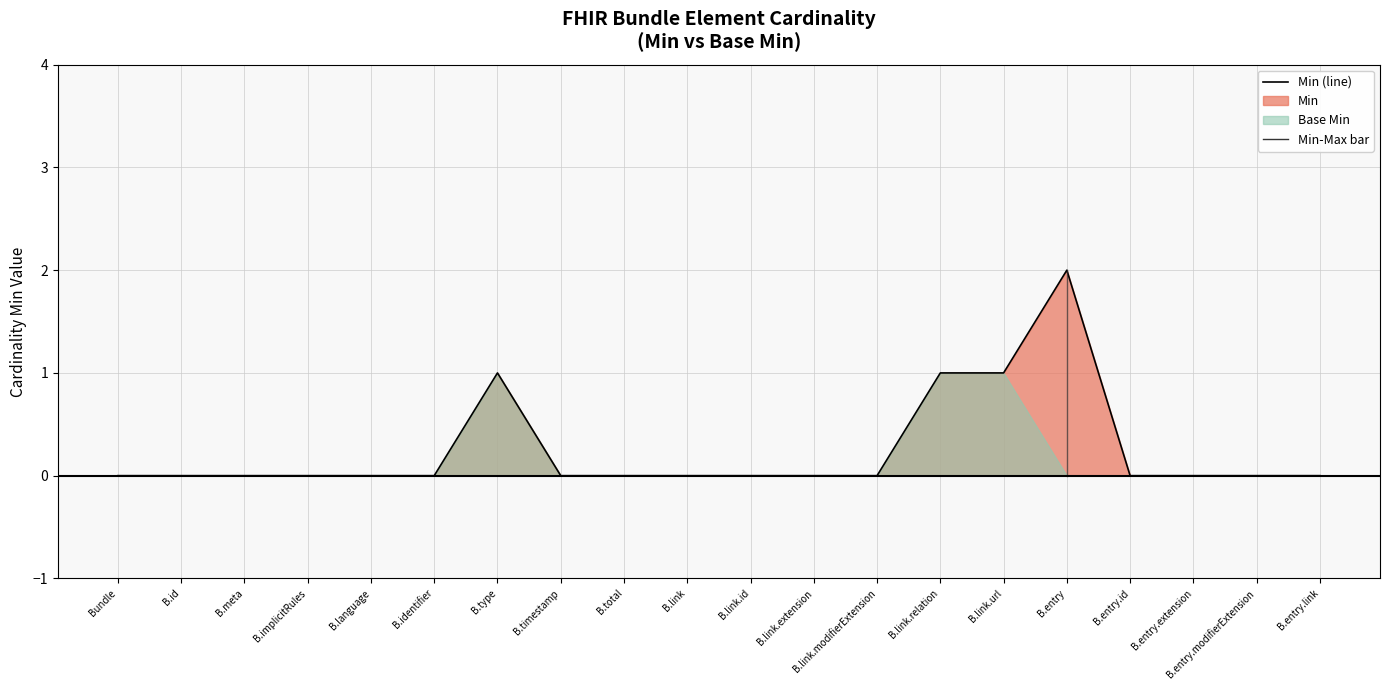

List the labels in order of value, largest first.

B.entry, B.type, B.link.relation, B.link.url, Bundle, B.id, B.meta, B.implicitRules, B.language, B.identifier, B.timestamp, B.total, B.link, B.link.id, B.link.extension, B.link.modifierExtension, B.entry.id, B.entry.extension, B.entry.modifierExtension, B.entry.link